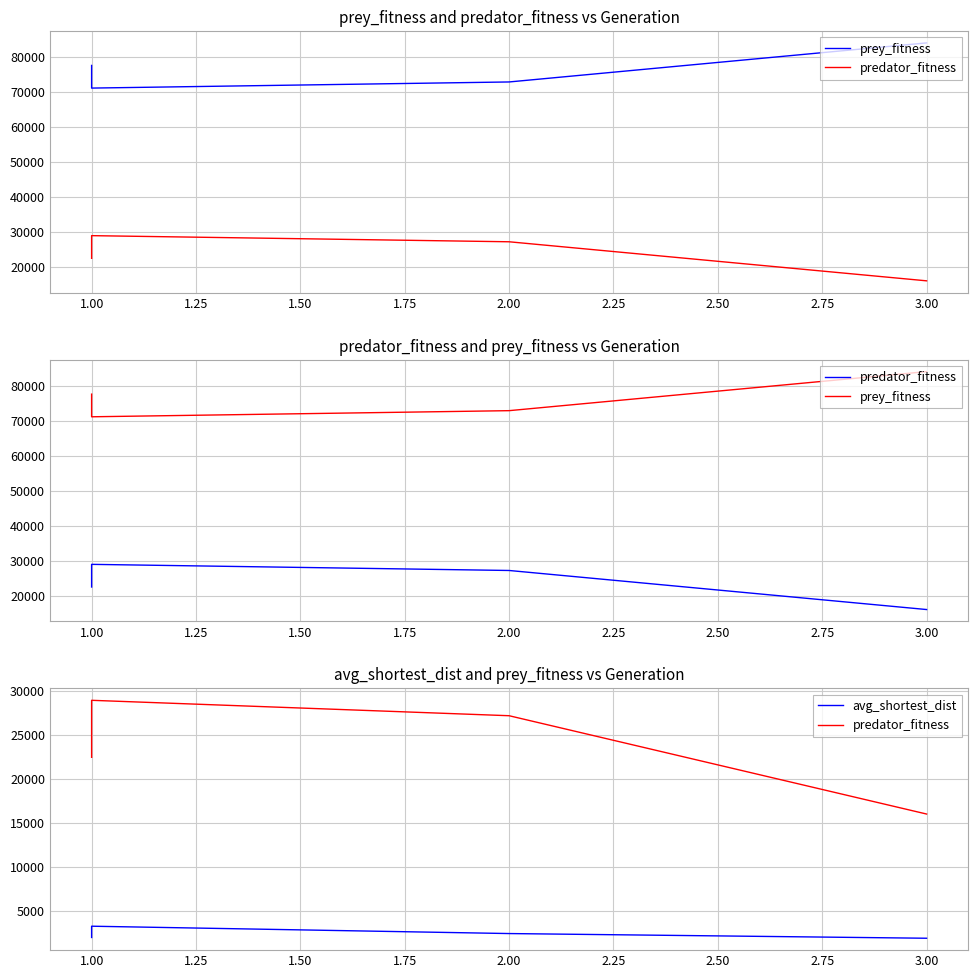

What value does the prey_fitness series have at 2.00?

72843.0